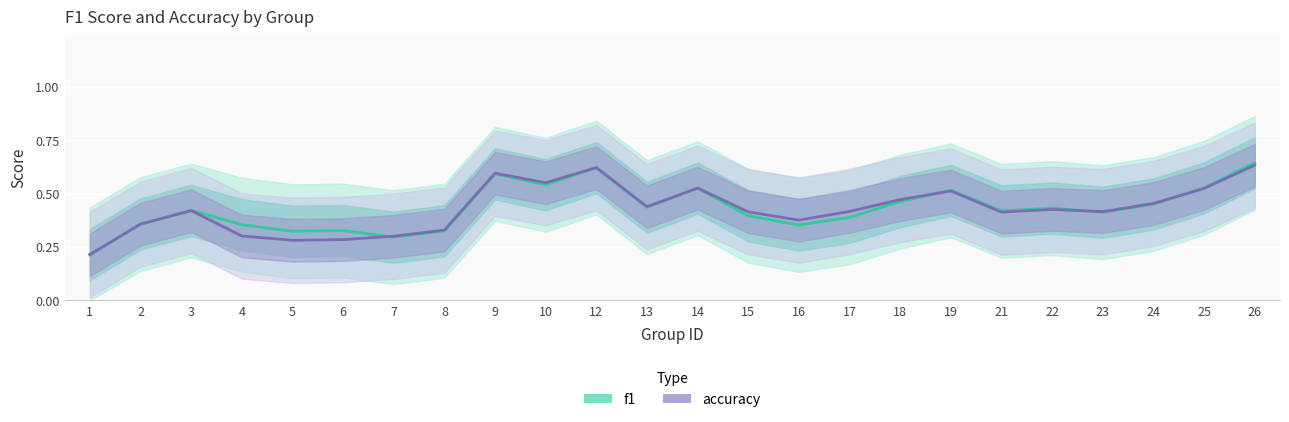

At how many categories does at least one series exceed 0?

24